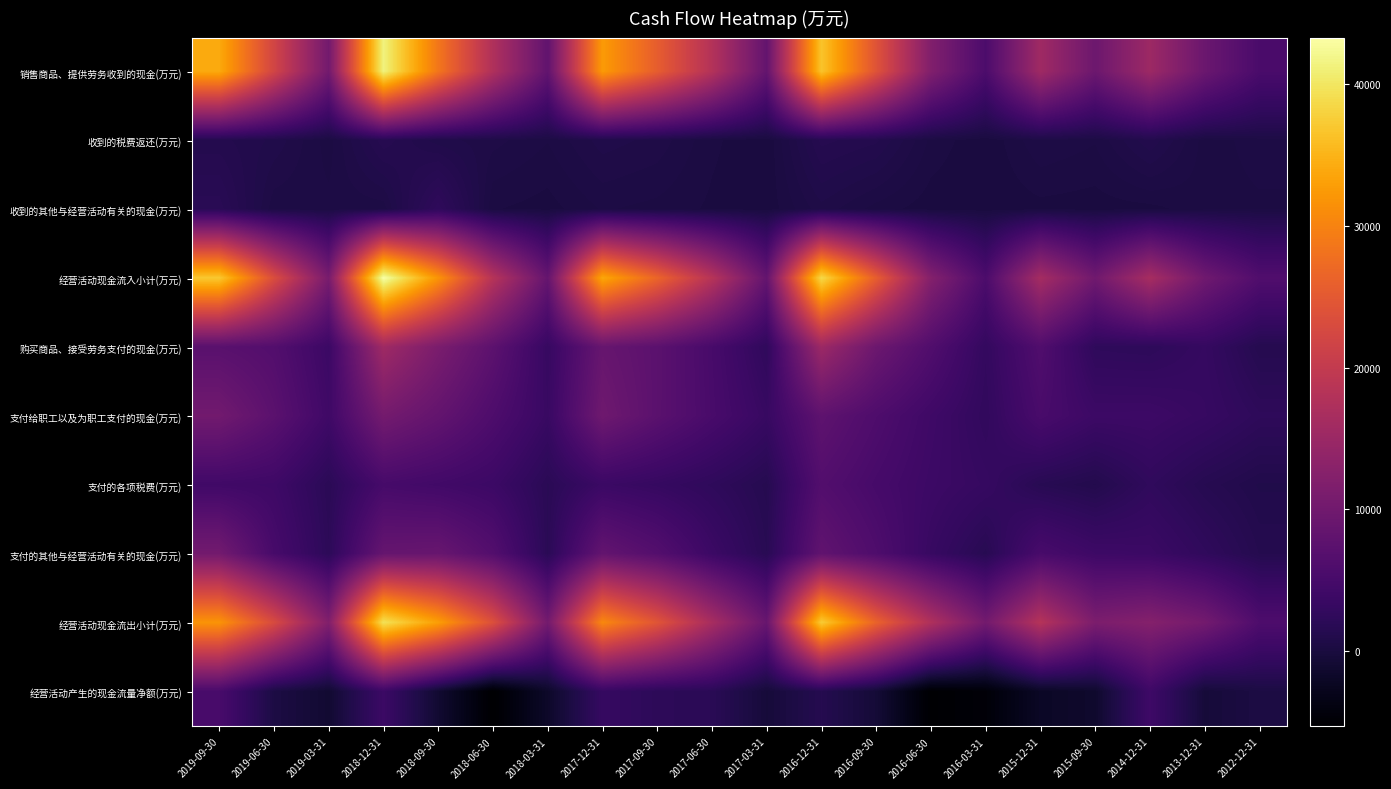

Reading left to right, transcribe all the data shown in this chart.

销售商品、提供劳务收到的现金(万元): 2019-09-30=34062	2019-06-30=22024	2019-03-31=10192	2018-12-31=41411	2018-09-30=28623	2018-06-30=17539	2018-03-31=8150	2017-12-31=32554	2017-09-30=25612	2017-06-30=18071	2017-03-31=8420	2016-12-31=36697	2016-09-30=24206	2016-06-30=11913	2016-03-31=5638	2015-12-31=15573	2015-09-30=9468	2014-12-31=15264	2013-12-31=9299	2012-12-31=5395
收到的税费返还(万元): 2019-09-30=1194	2019-06-30=889	2019-03-31=268	2018-12-31=1447	2018-09-30=823	2018-06-30=628	2018-03-31=375	2017-12-31=841	2017-09-30=682	2017-06-30=219	2017-03-31=0	2016-12-31=1381	2016-09-30=1170	2016-06-30=314	2016-03-31=0	2015-12-31=538	2015-09-30=385	2014-12-31=1092	2013-12-31=276	2012-12-31=443
收到的其他与经营活动有关的现金(万元): 2019-09-30=1811	2019-06-30=419	2019-03-31=425	2018-12-31=438	2018-09-30=2413	2018-06-30=192	2018-03-31=86	2017-12-31=385	2017-09-30=302	2017-06-30=138	2017-03-31=31	2016-12-31=674	2016-09-30=282	2016-06-30=58	2016-03-31=5	2015-12-31=102	2015-09-30=68	2014-12-31=105	2013-12-31=296	2012-12-31=335
经营活动现金流入小计(万元): 2019-09-30=37067	2019-06-30=23332	2019-03-31=10885	2018-12-31=43295	2018-09-30=31858	2018-06-30=18359	2018-03-31=8611	2017-12-31=33780	2017-09-30=26596	2017-06-30=18428	2017-03-31=8451	2016-12-31=38752	2016-09-30=25658	2016-06-30=12285	2016-03-31=5643	2015-12-31=16213	2015-09-30=9921	2014-12-31=16461	2013-12-31=9870	2012-12-31=6173
购买商品、接受劳务支付的现金(万元): 2019-09-30=7176	2019-06-30=6446	2019-03-31=3738	2018-12-31=15508	2018-09-30=11163	2018-06-30=7567	2018-03-31=3206	2017-12-31=8795	2017-09-30=7407	2017-06-30=5117	2017-03-31=2449	2016-12-31=15168	2016-09-30=9458	2016-06-30=6185	2016-03-31=2884	2015-12-31=6129	2015-09-30=2386	2014-12-31=2241	2013-12-31=3060	2012-12-31=1343
支付给职工以及为职工支付的现金(万元): 2019-09-30=10131	2019-06-30=7377	2019-03-31=4199	2018-12-31=10425	2018-09-30=8383	2018-06-30=5854	2018-03-31=3419	2017-12-31=9770	2017-09-30=7362	2017-06-30=5251	2017-03-31=3332	2016-12-31=7793	2016-09-30=5904	2016-06-30=4138	2016-03-31=2639	2015-12-31=5301	2015-09-30=3869	2014-12-31=3893	2013-12-31=3252	2012-12-31=2319
支付的各项税费(万元): 2019-09-30=4310	2019-06-30=4078	2019-03-31=1899	2018-12-31=4970	2018-09-30=4440	2018-06-30=3809	2018-03-31=1841	2017-12-31=3677	2017-09-30=3114	2017-06-30=2392	2017-03-31=1414	2016-12-31=6395	2016-09-30=4997	2016-06-30=3852	2016-03-31=3144	2015-12-31=1628	2015-09-30=1094	2014-12-31=2526	2013-12-31=1490	2012-12-31=892
支付的其他与经营活动有关的现金(万元): 2019-09-30=10259	2019-06-30=5075	2019-03-31=2107	2018-12-31=8646	2018-09-30=8938	2018-06-30=6463	2018-03-31=1860	2017-12-31=8385	2017-09-30=6551	2017-06-30=3794	2017-03-31=1699	2016-12-31=8067	2016-09-30=5943	2016-06-30=3332	2016-03-31=1594	2015-12-31=5200	2015-09-30=3984	2014-12-31=3737	2013-12-31=2524	2012-12-31=1300
经营活动现金流出小计(万元): 2019-09-30=31877	2019-06-30=22976	2019-03-31=11943	2018-12-31=39549	2018-09-30=32924	2018-06-30=23693	2018-03-31=10326	2017-12-31=30627	2017-09-30=24435	2017-06-30=16555	2017-03-31=8894	2016-12-31=37424	2016-09-30=26303	2016-06-30=17508	2016-03-31=10261	2015-12-31=18257	2015-09-30=11333	2014-12-31=12397	2013-12-31=10325	2012-12-31=5854
经营活动产生的现金流量净额(万元): 2019-09-30=5191	2019-06-30=356	2019-03-31=-1058	2018-12-31=3746	2018-09-30=-1066	2018-06-30=-5333	2018-03-31=-1715	2017-12-31=3153	2017-09-30=2161	2017-06-30=1873	2017-03-31=-443	2016-12-31=1328	2016-09-30=-645	2016-06-30=-5223	2016-03-31=-4618	2015-12-31=-2044	2015-09-30=-1412	2014-12-31=4063	2013-12-31=-455	2012-12-31=319